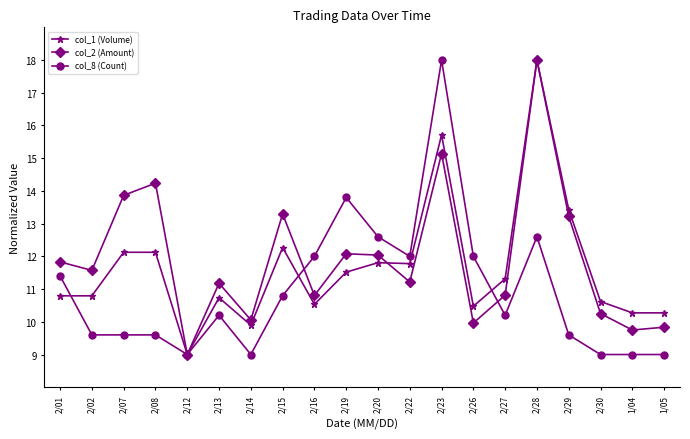

What is the minimum value shown in the chart?

9.0